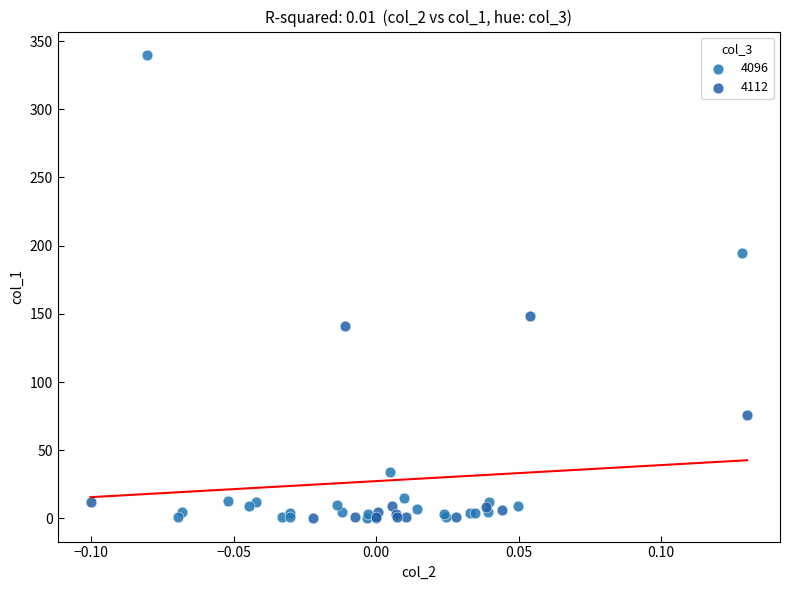

Which series has the widest spread of Y values?

4096